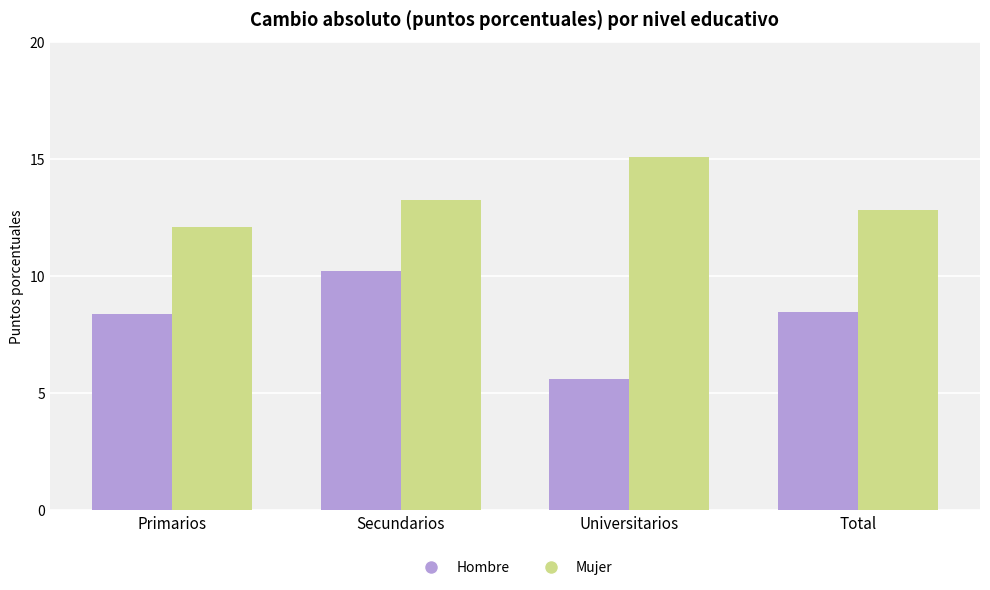

What is the difference between the Hombre values at Total and Universitarios?

2.9